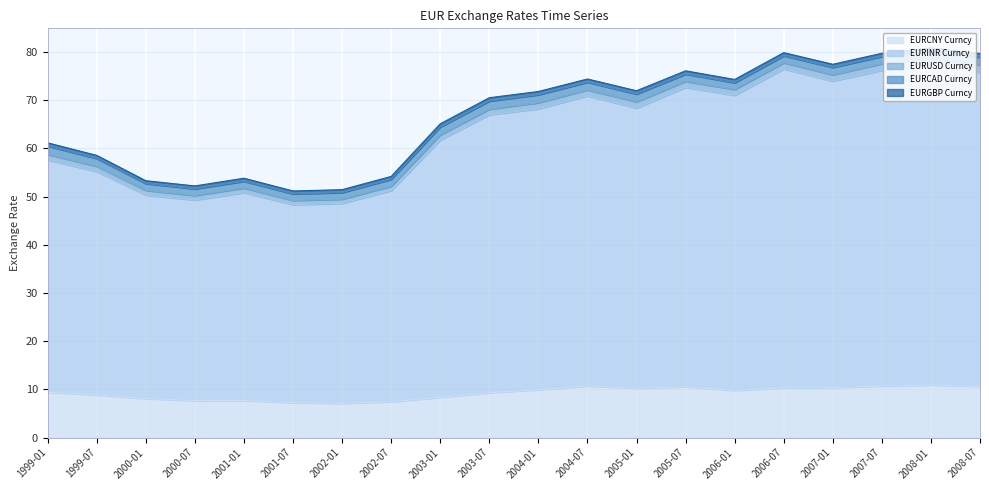

Reading right to left, extract all data points from this chart.

EURCNY Curncy: 2008-07=10.6	2008-01=10.9	2007-07=10.7	2007-01=10.4	2006-07=10.4	2006-01=9.8	2005-07=10.6	2005-01=10.2	2004-07=10.7	2004-01=9.9	2003-07=9.3	2003-01=8.4	2002-07=7.4	2002-01=7.1	2001-07=7.3	2001-01=7.7	2000-07=7.7	2000-01=8.1	1999-07=8.9	1999-01=9.4
EURINR Curncy: 2008-07=65.1	2008-01=66.2	2007-07=65.5	2007-01=63.6	2006-07=66.1	2006-01=61.2	2005-07=62.1	2005-01=58.1	2004-07=60.2	2004-01=58.3	2003-07=57.7	2003-01=53.4	2002-07=43.8	2002-01=41.5	2001-07=41.1	2001-01=43.1	2000-07=41.6	2000-01=42.2	1999-07=46.3	1999-01=48.2
EURUSD Curncy: 2008-07=1.6	2008-01=1.5	2007-07=1.4	2007-01=1.3	2006-07=1.3	2006-01=1.2	2005-07=1.2	2005-01=1.3	2004-07=1.2	2004-01=1.3	2003-07=1.1	2003-01=1.1	2002-07=0.9	2002-01=0.9	2001-07=0.9	2001-01=0.9	2000-07=0.9	2000-01=1.0	1999-07=1.1	1999-01=1.1
EURCAD Curncy: 2008-07=1.6	2008-01=1.5	2007-07=1.5	2007-01=1.5	2006-07=1.4	2006-01=1.4	2005-07=1.5	2005-01=1.6	2004-07=1.6	2004-01=1.7	2003-07=1.7	2003-01=1.6	2002-07=1.4	2002-01=1.4	2001-07=1.3	2001-01=1.4	2000-07=1.4	2000-01=1.4	1999-07=1.6	1999-01=1.7
EURGBP Curncy: 2008-07=0.8	2008-01=0.7	2007-07=0.7	2007-01=0.7	2006-07=0.7	2006-01=0.7	2005-07=0.7	2005-01=0.7	2004-07=0.7	2004-01=0.7	2003-07=0.7	2003-01=0.7	2002-07=0.6	2002-01=0.6	2001-07=0.6	2001-01=0.6	2000-07=0.6	2000-01=0.6	1999-07=0.7	1999-01=0.7